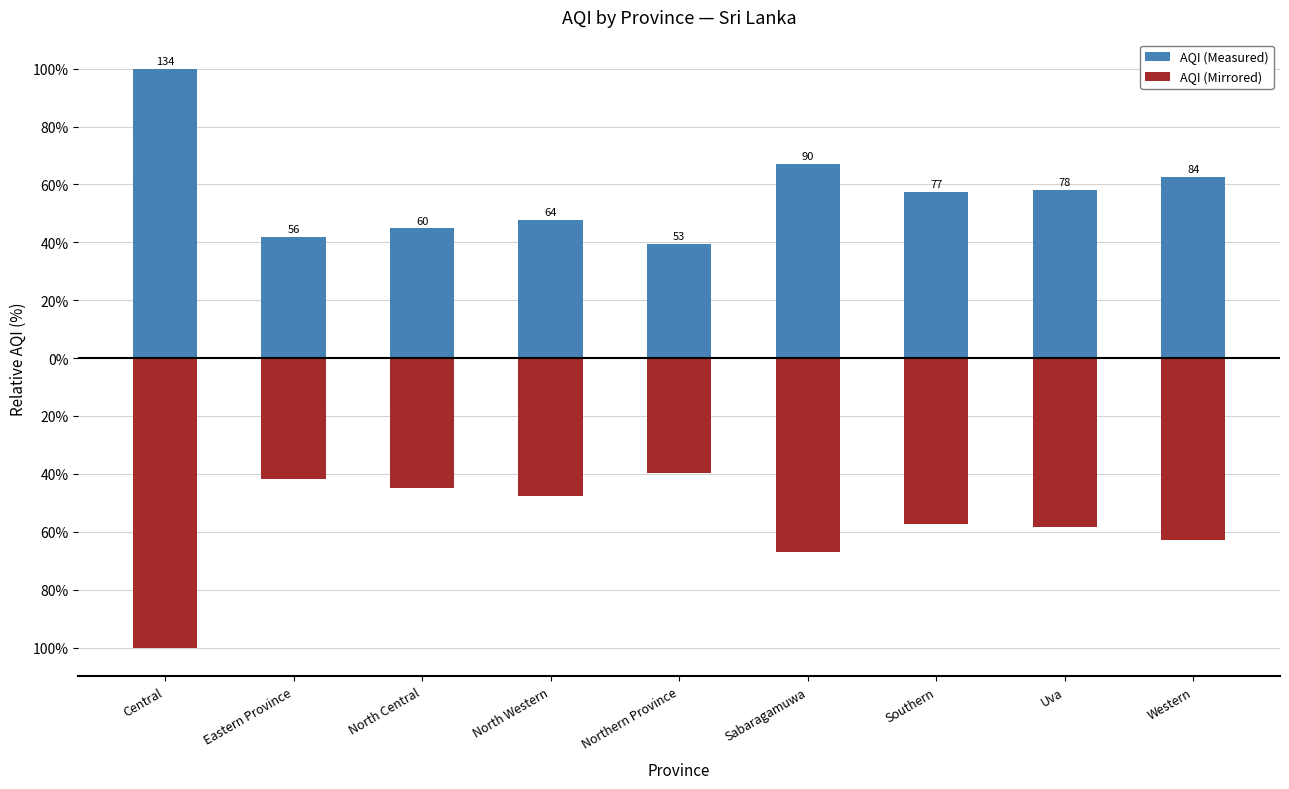

Which category has the lowest value in the AQI (Measured) series?

Northern Province